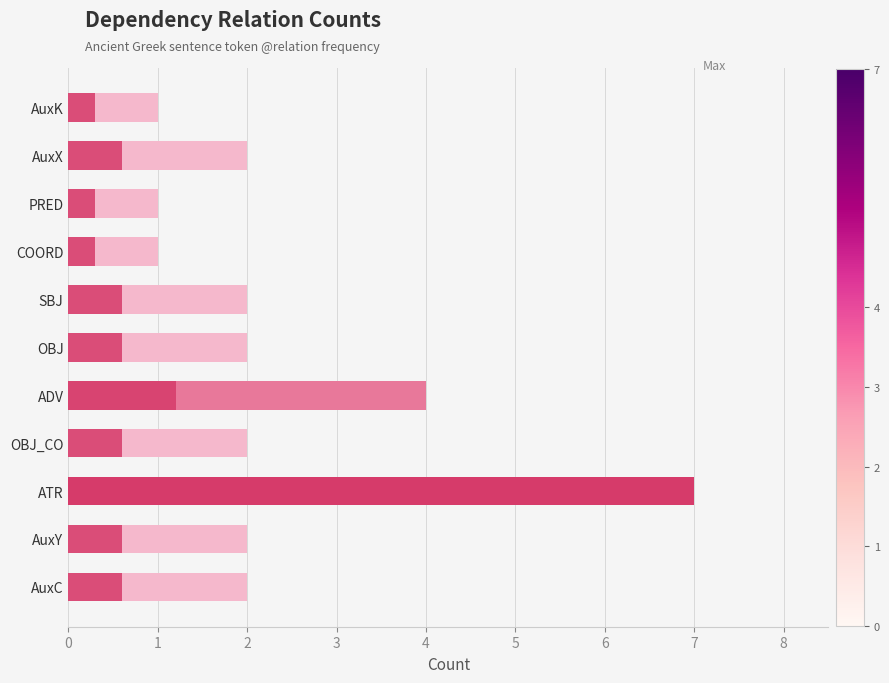

What is the sum of the values at AuxY and PRED?

3